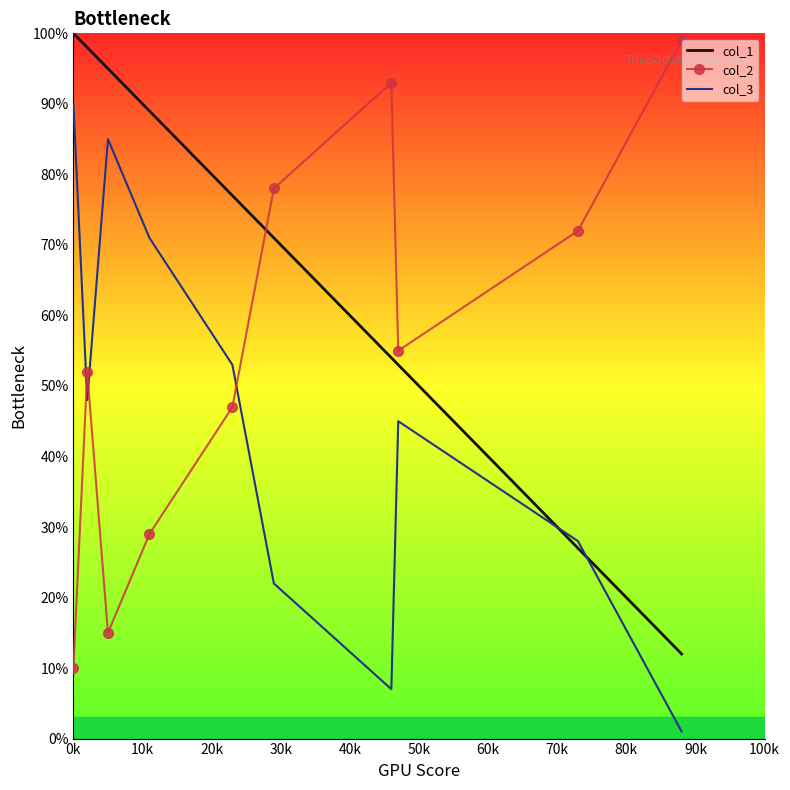

What is the greatest value displayed?

100